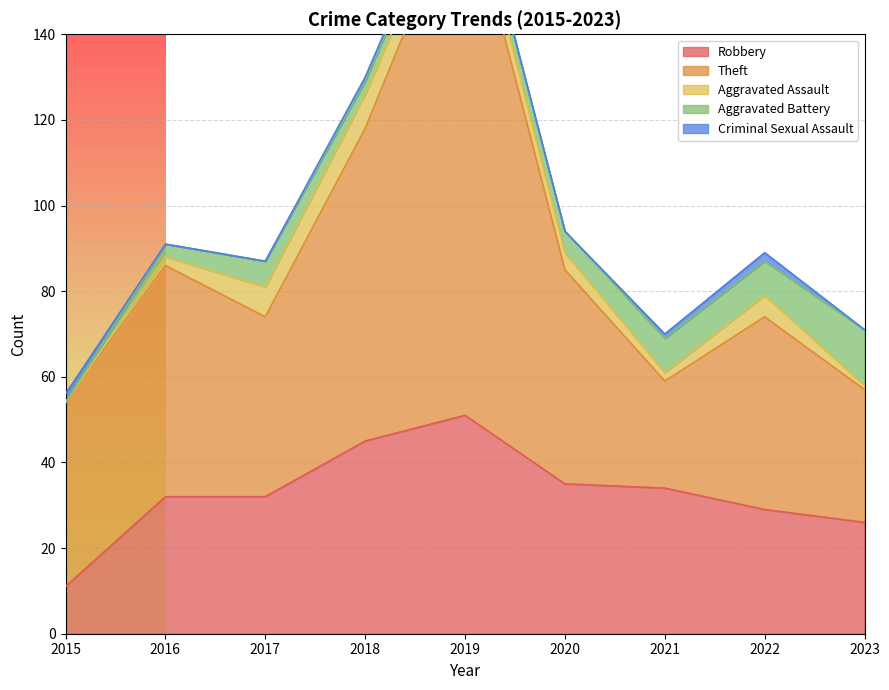

At which category is the sum across all series the highest?

2019